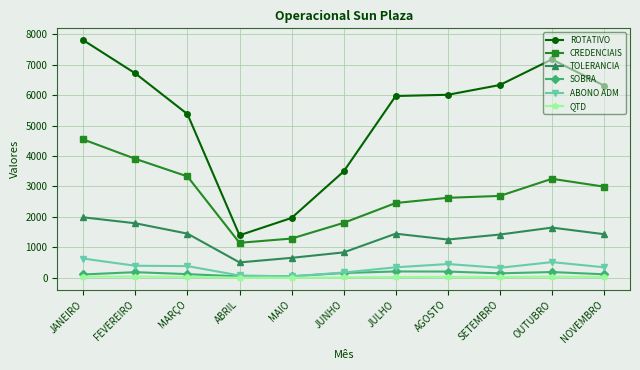

At which category does the chart reach its peak across all series?

JANEIRO